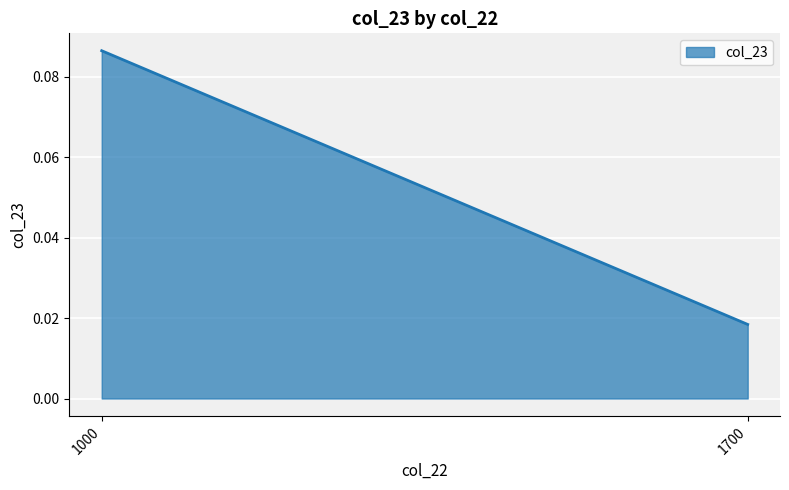

Reading left to right, list all the values displayed in this chart.

1000=0.1	1700=0.0